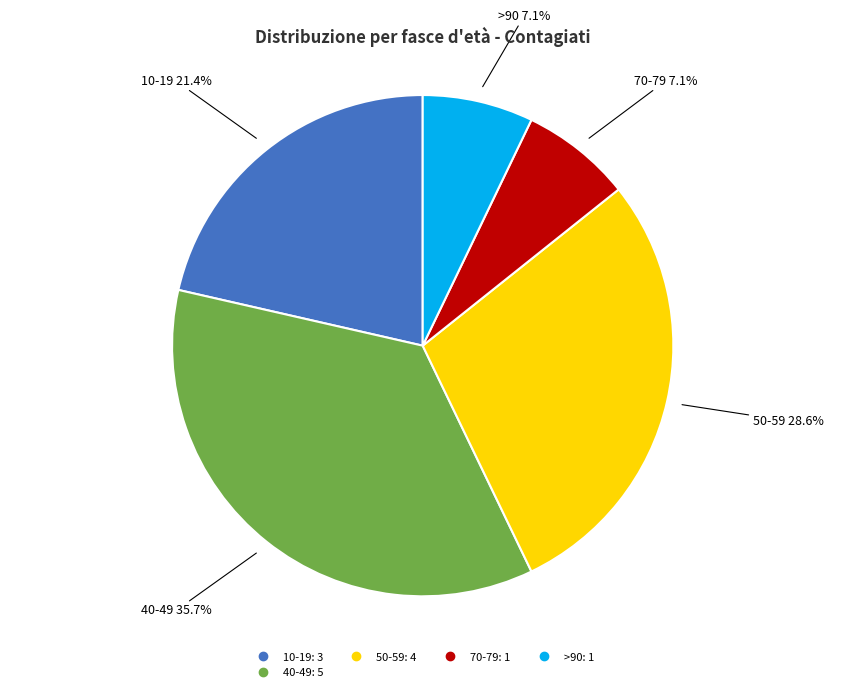

Is there any slice that represents more than half of the pie?

No